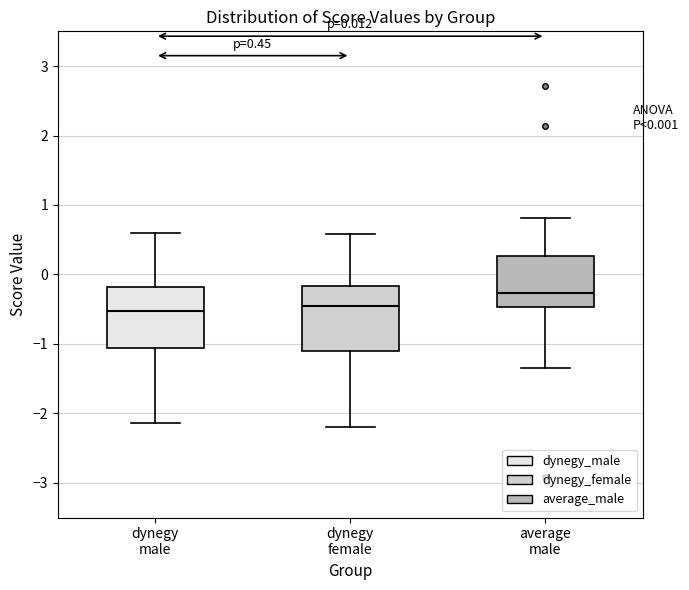

Which box has the highest median line?

average male